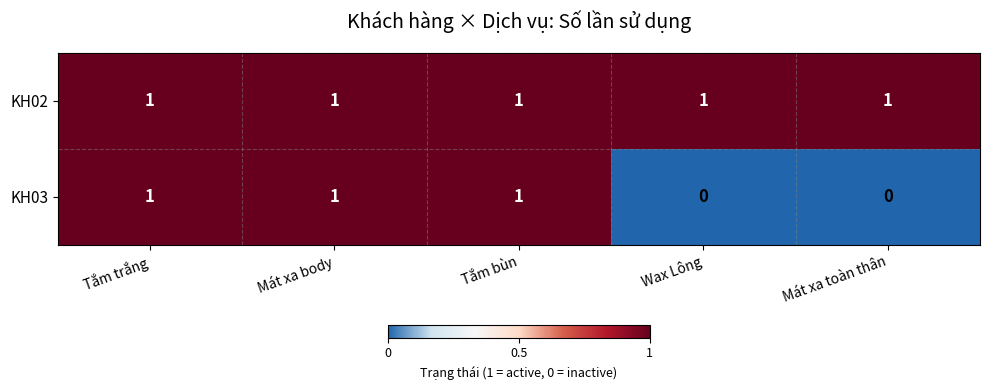

What is the greatest value displayed?

1